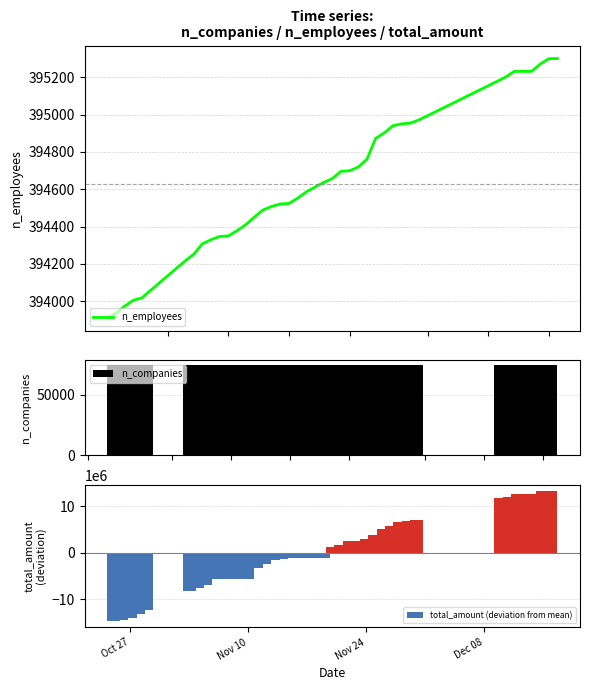

What is the average value of the n_companies series?

74666